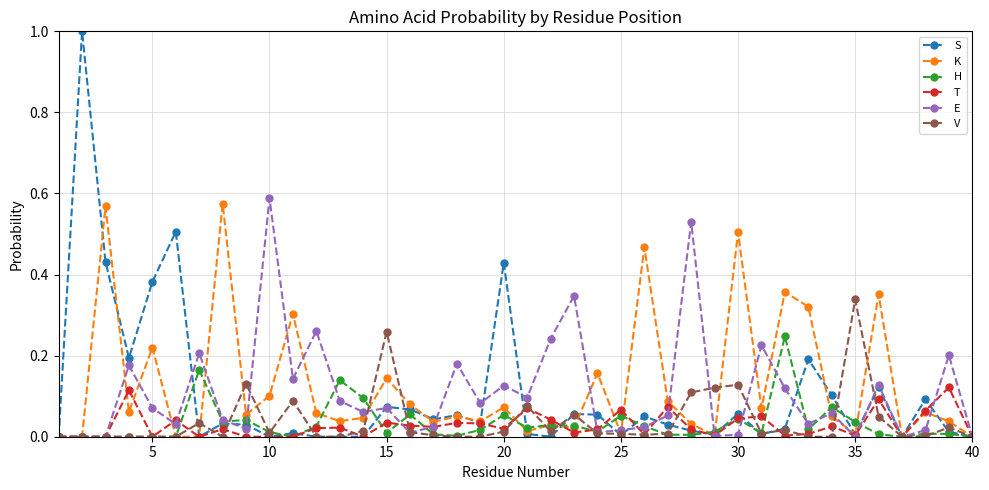

True or false: E has more than 0 interior local peaks.

True